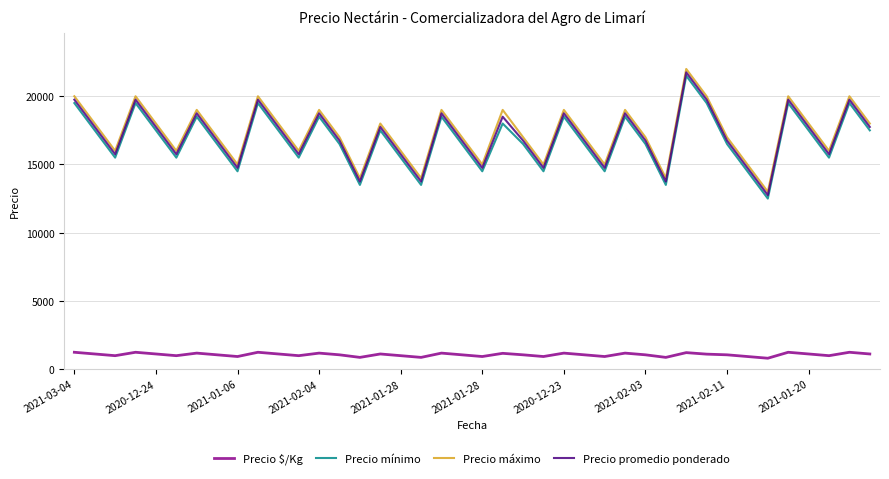

How many lines are shown in the chart?

4